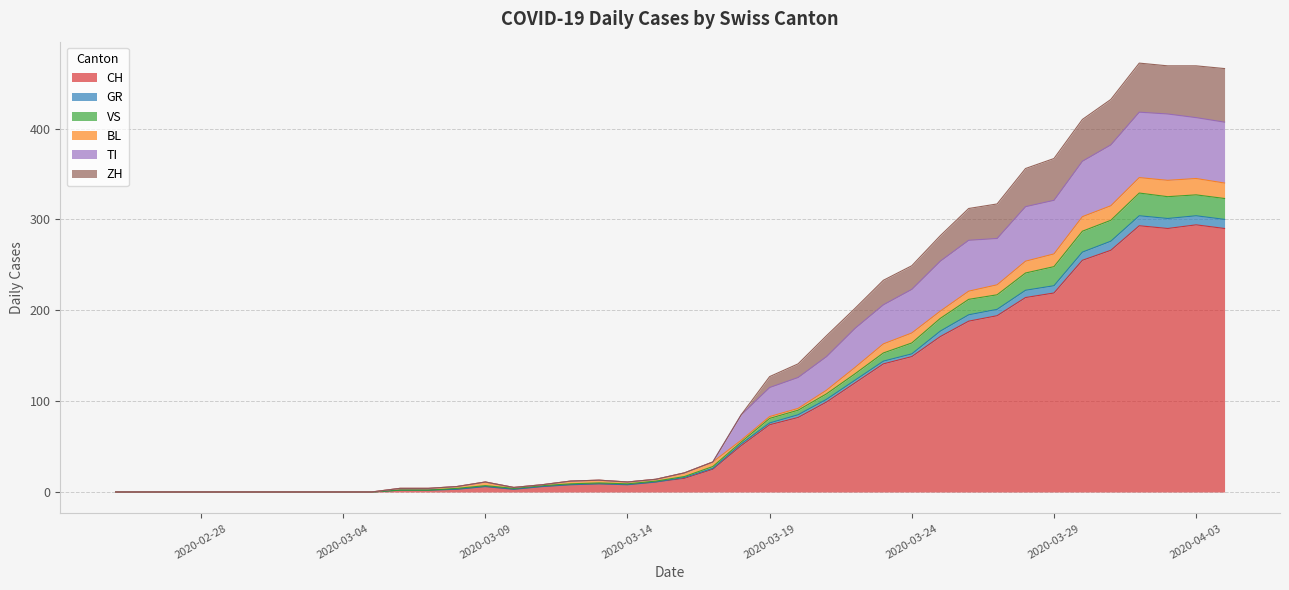

True or false: VS and TI intersect in this chart.

False